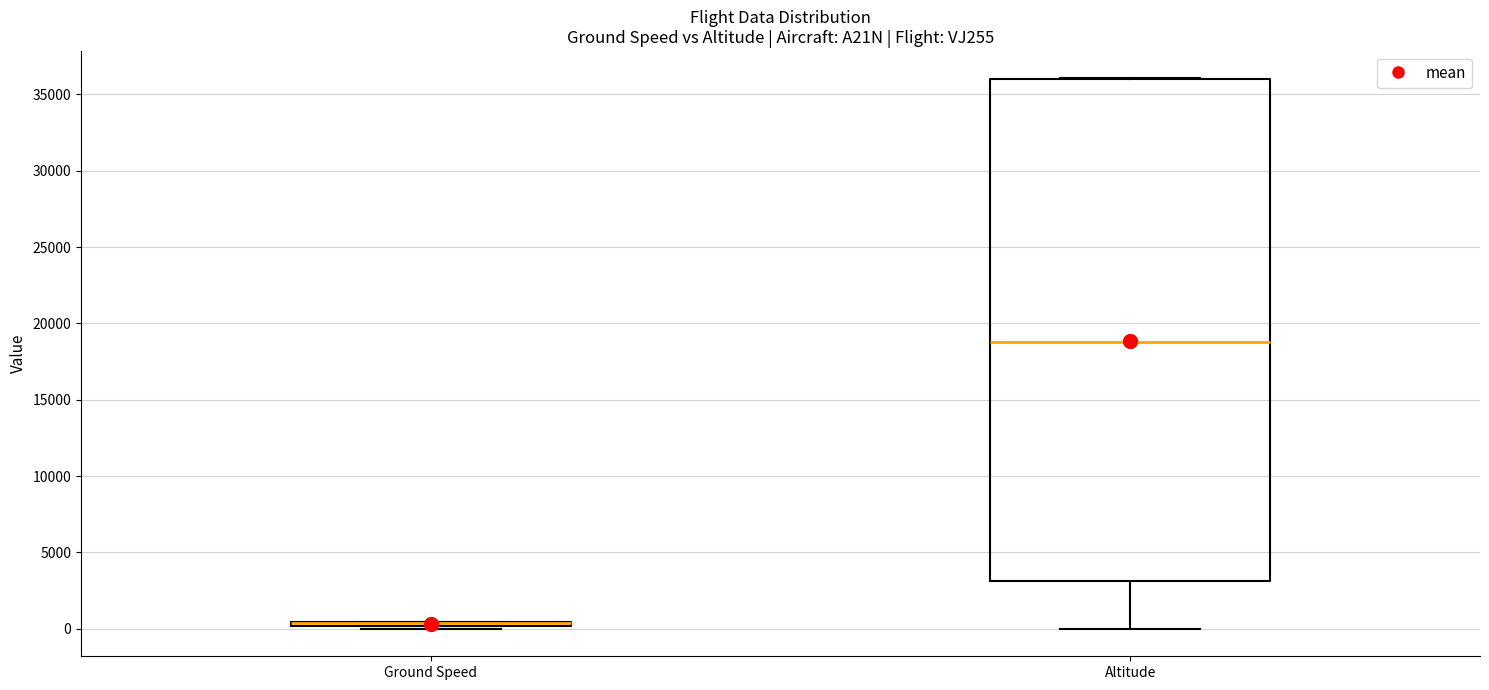

Reading left to right, transcribe this box plot: for each box, give where its median line is, the range the box spans, and where its two whiskers end, as read against the y-axis. The values are not printed on the chart, so give them approximately, as read against the axis.

Ground Speed: box collapsed to a line at 500, whiskers 0 to 500
Altitude: median 19000, box 3000 to 36000, whiskers 0 to 36000